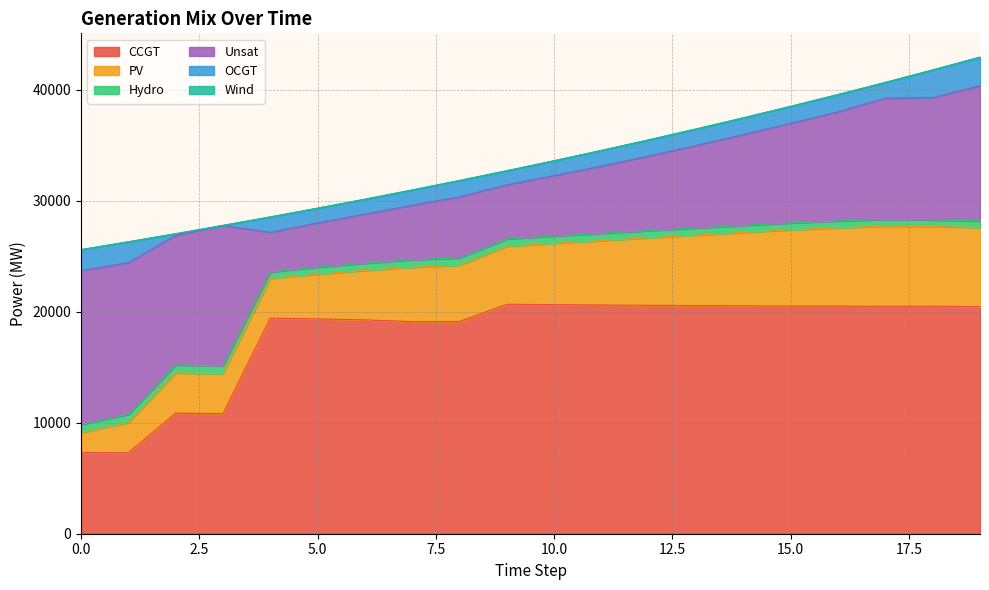

Which series changed the most between 9 and 19?

Unsat